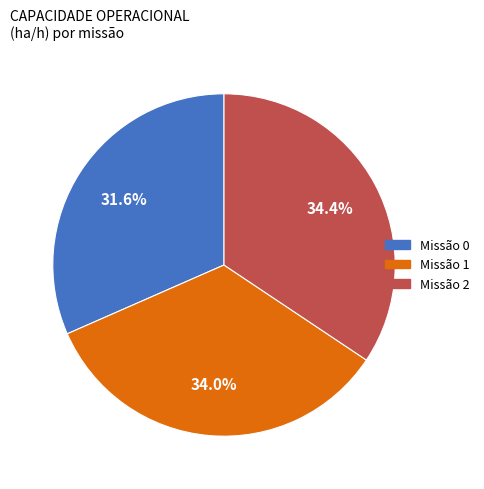

Is there a majority slice in this chart?

No